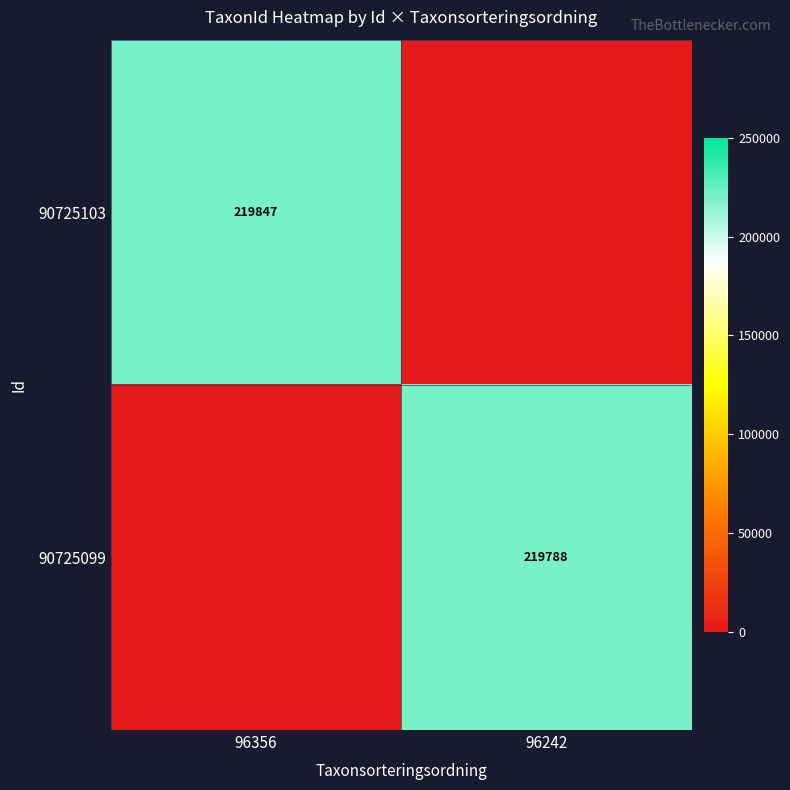

Is the value of 90725103 at 96356 greater than the value of 90725099 at 96242?

Yes